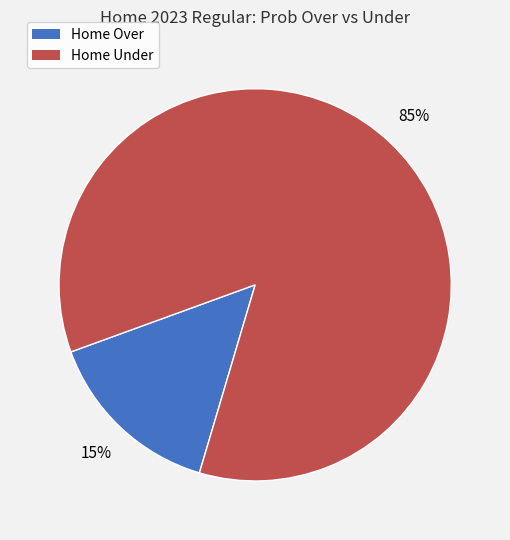

Between Home Under and Home Over, which is larger?

Home Under